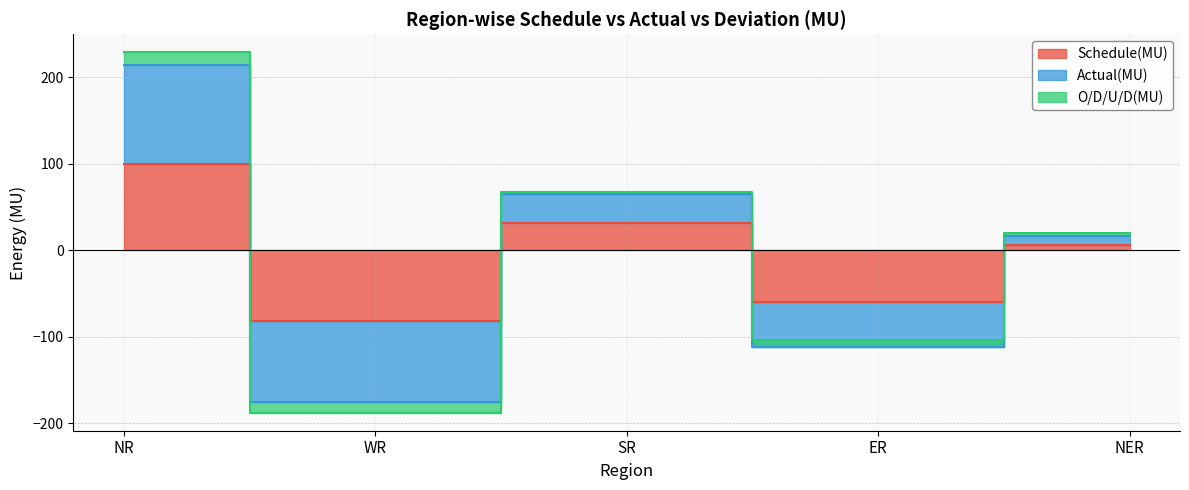

Does the chart display data point markers on the line(s)?

No